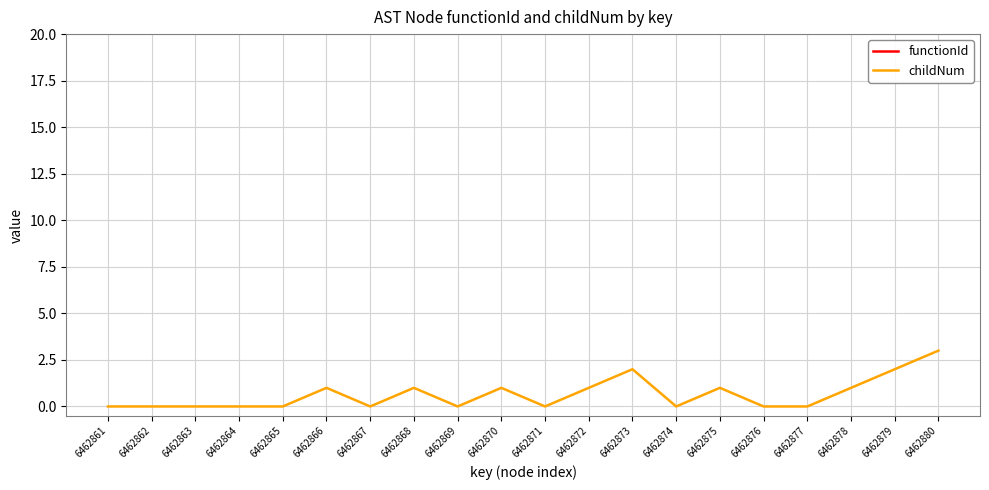

List the series in order of their peak value, highest first.

functionId, childNum